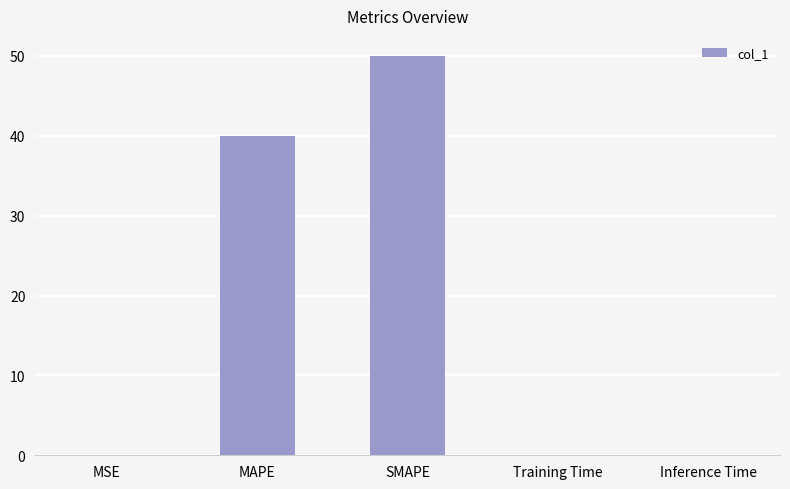

Which label corresponds to the largest value in the chart?

SMAPE